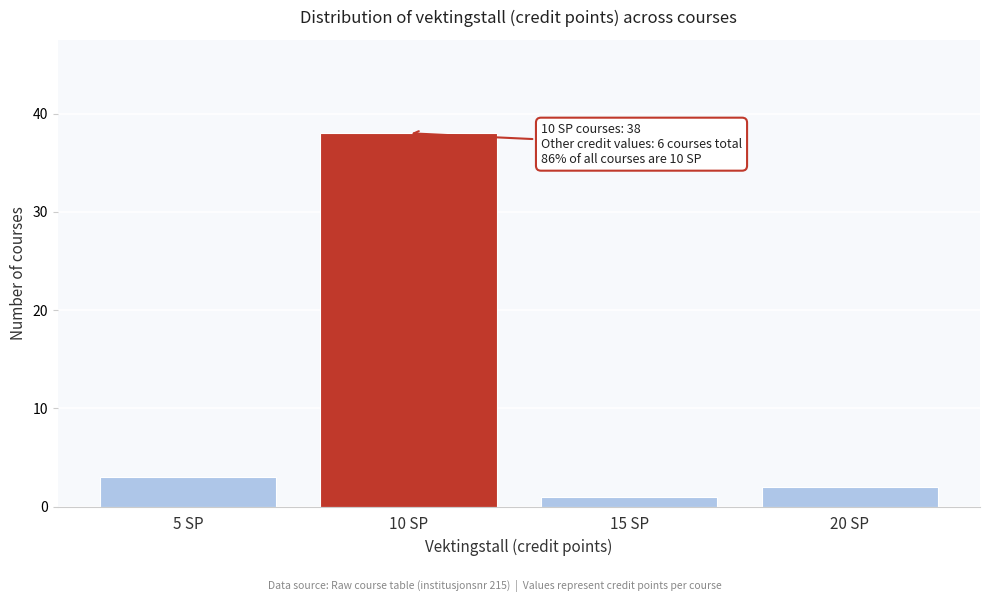

Reading left to right, what are all the values shown in this chart?

3	38	1	2